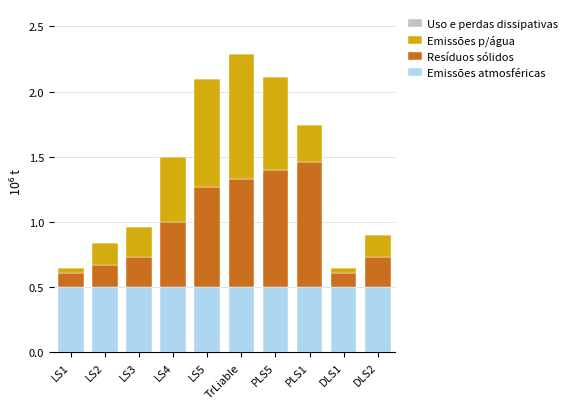

The Emissões atmosféricas series shows 0.5 at LS1. True or false?

True